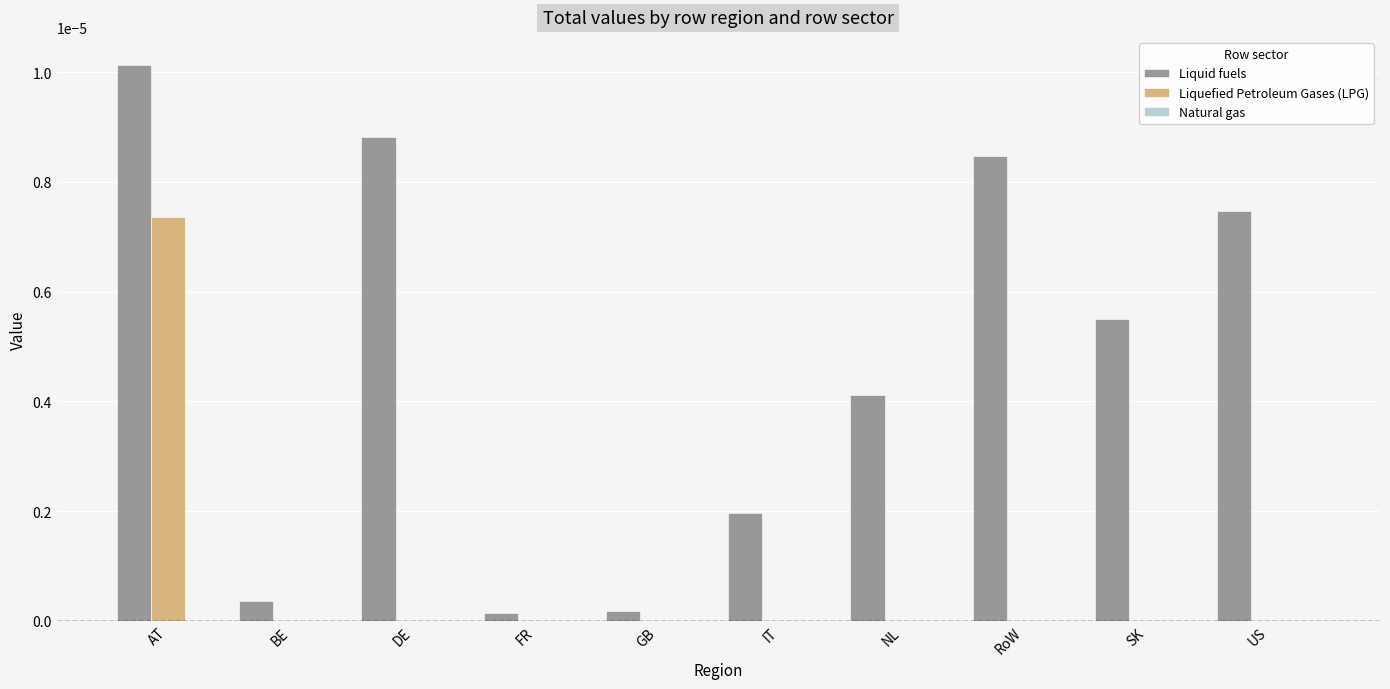

The Liquid fuels series shows 0.0 at RoW. True or false?

True